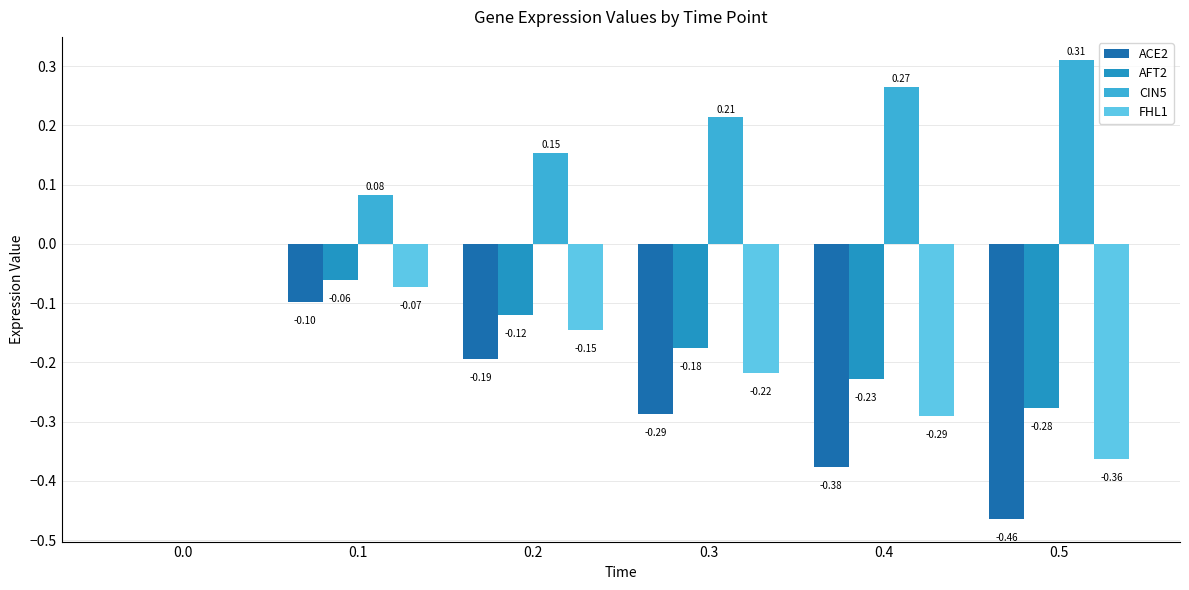

Which series changed the most between 0.1 and 0.3?

ACE2